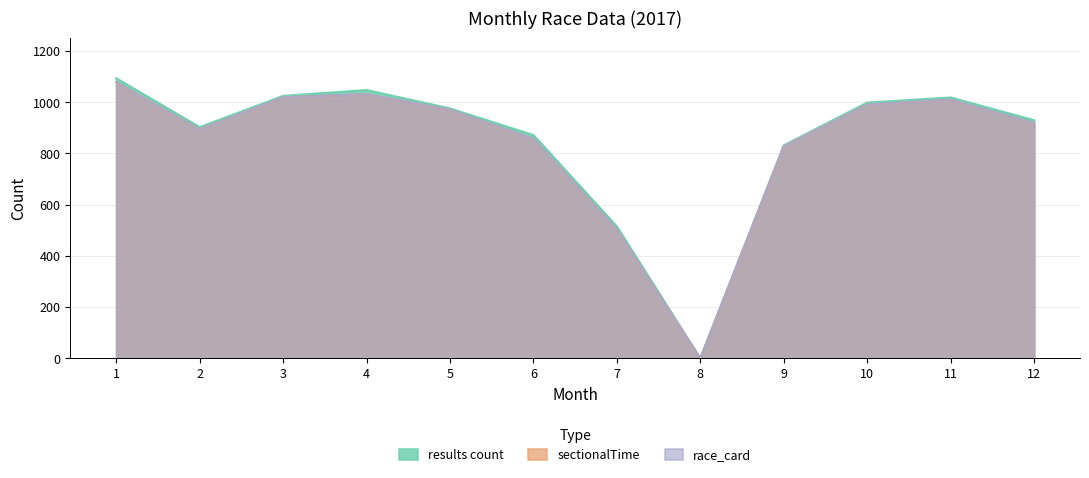

Is the value of race_card at 2 greater than the value of sectionalTime at 4?

No